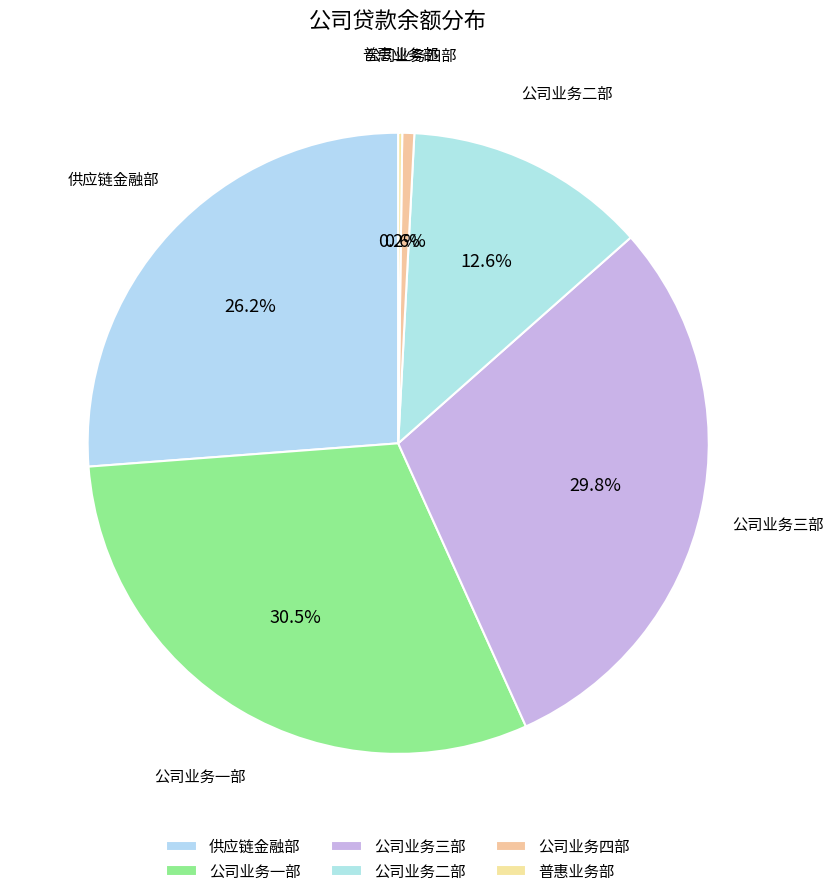

What is the change in value from 公司业务三部 to 公司业务四部?

-140531.0